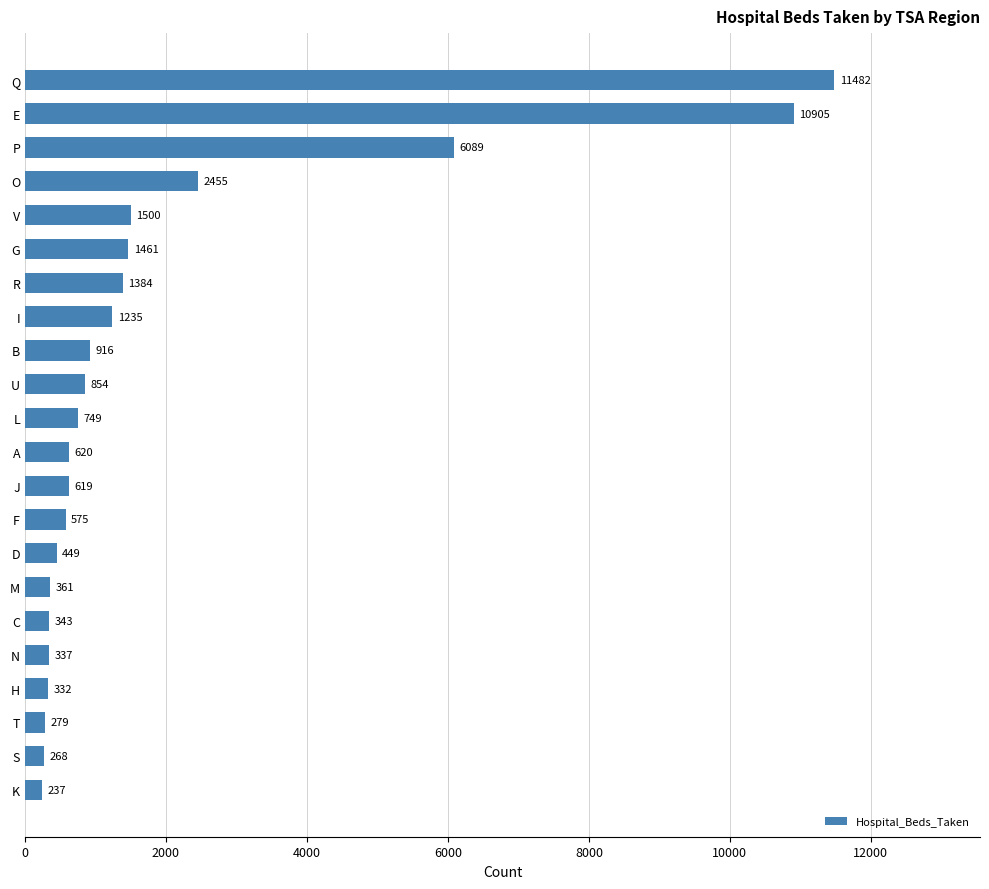

Which category has the lowest value across all series?

K